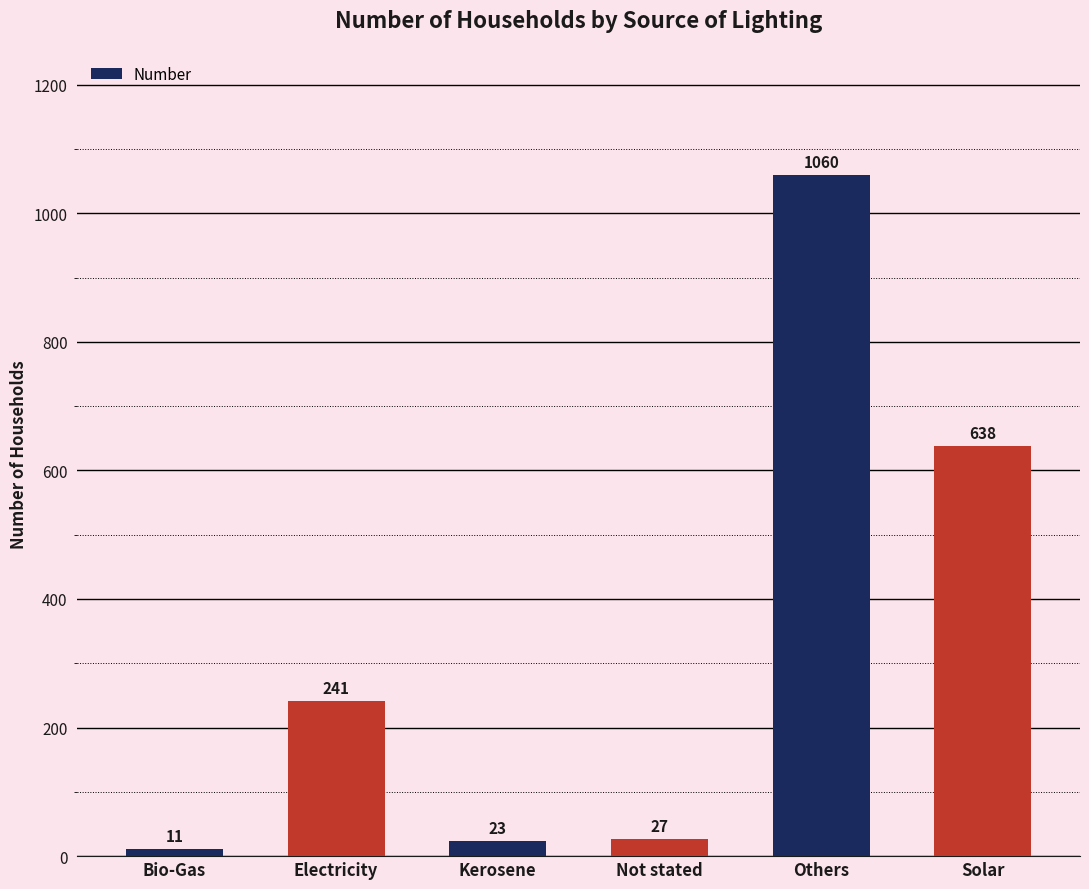

Reading left to right, what are all the values shown in this chart?

Bio-Gas=11	Electricity=241	Kerosene=23	Not stated=27	Others=1060	Solar=638